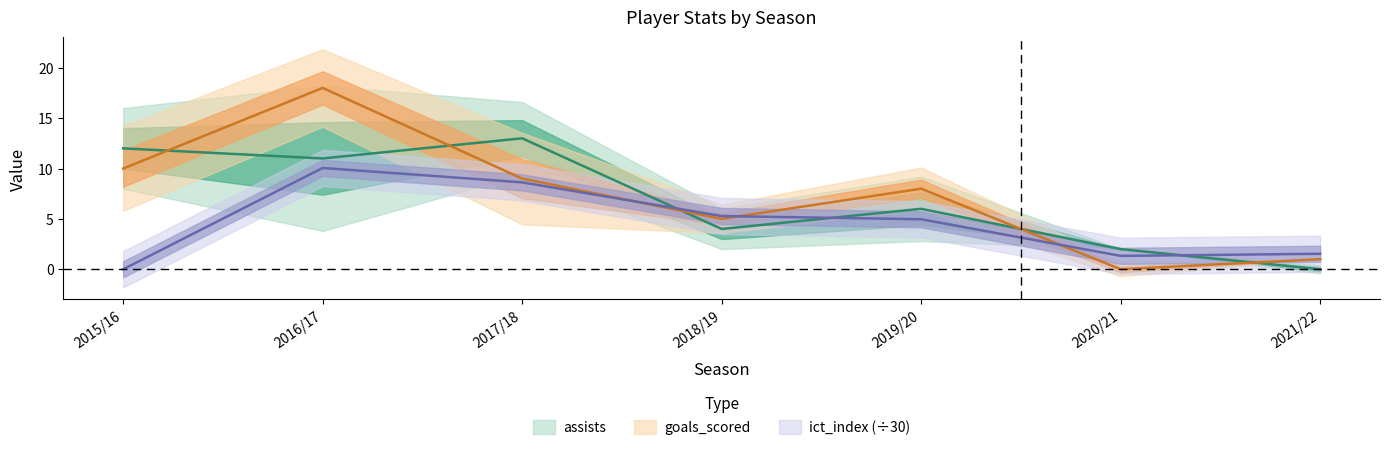

Where is the first local maximum for goals_scored?

2016/17